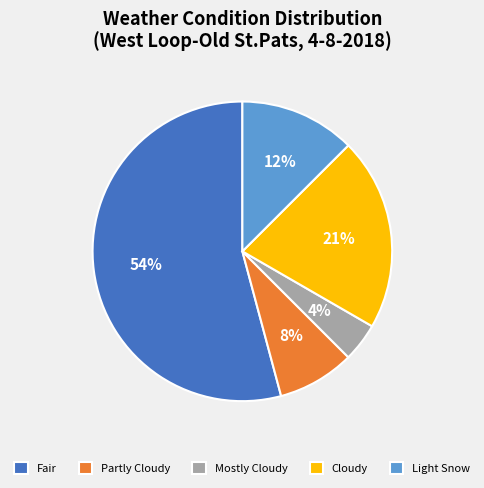

To the nearest percent, what is the difference between the Light Snow and Mostly Cloudy slice percentages?

8%